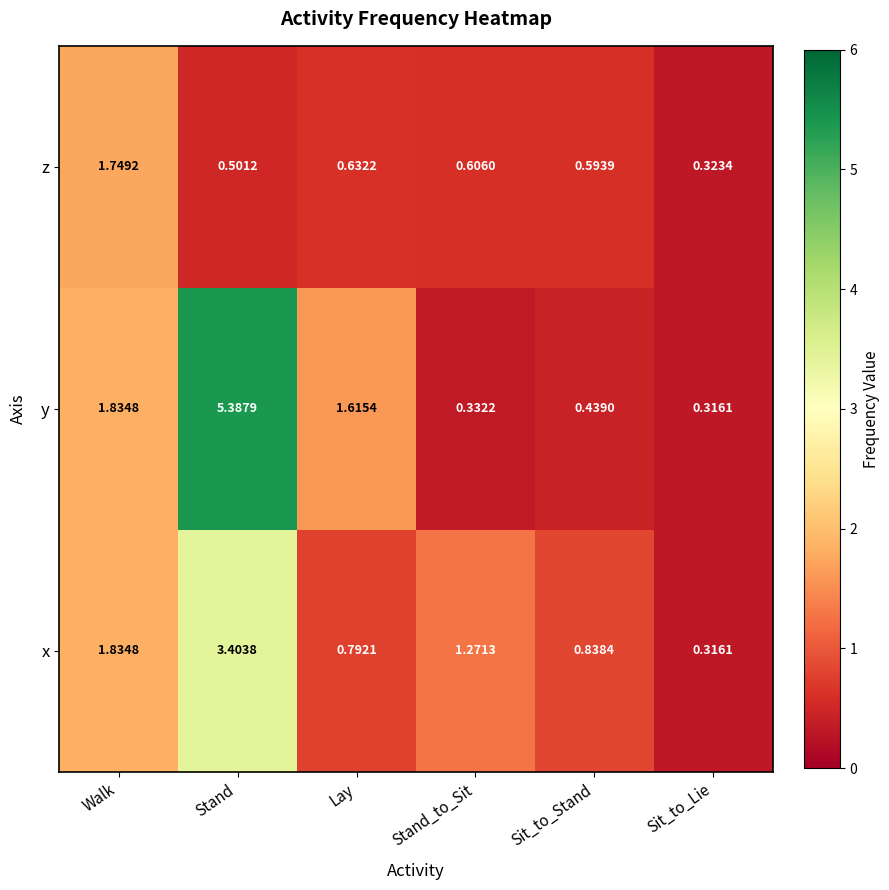

List the labels in order of z value, smallest first.

Sit_to_Lie, Stand, Sit_to_Stand, Stand_to_Sit, Lay, Walk